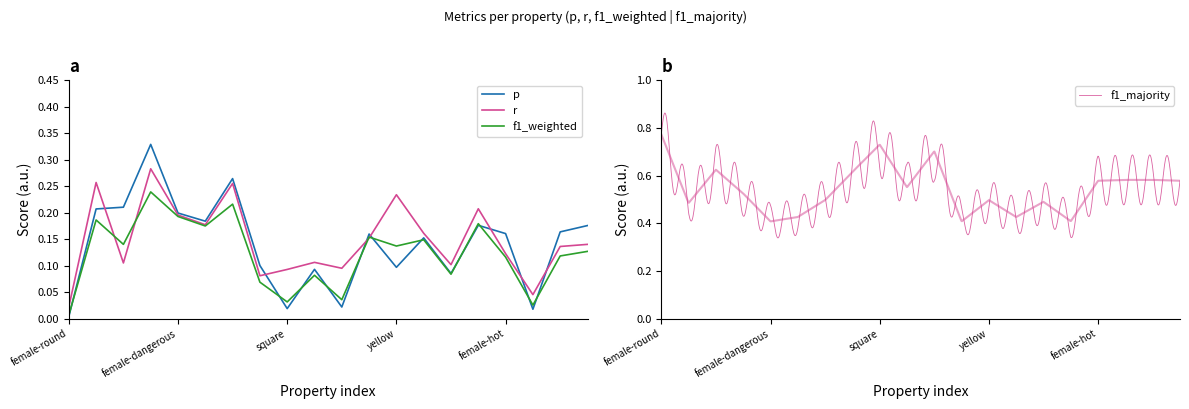

What position from the right is warm?

10